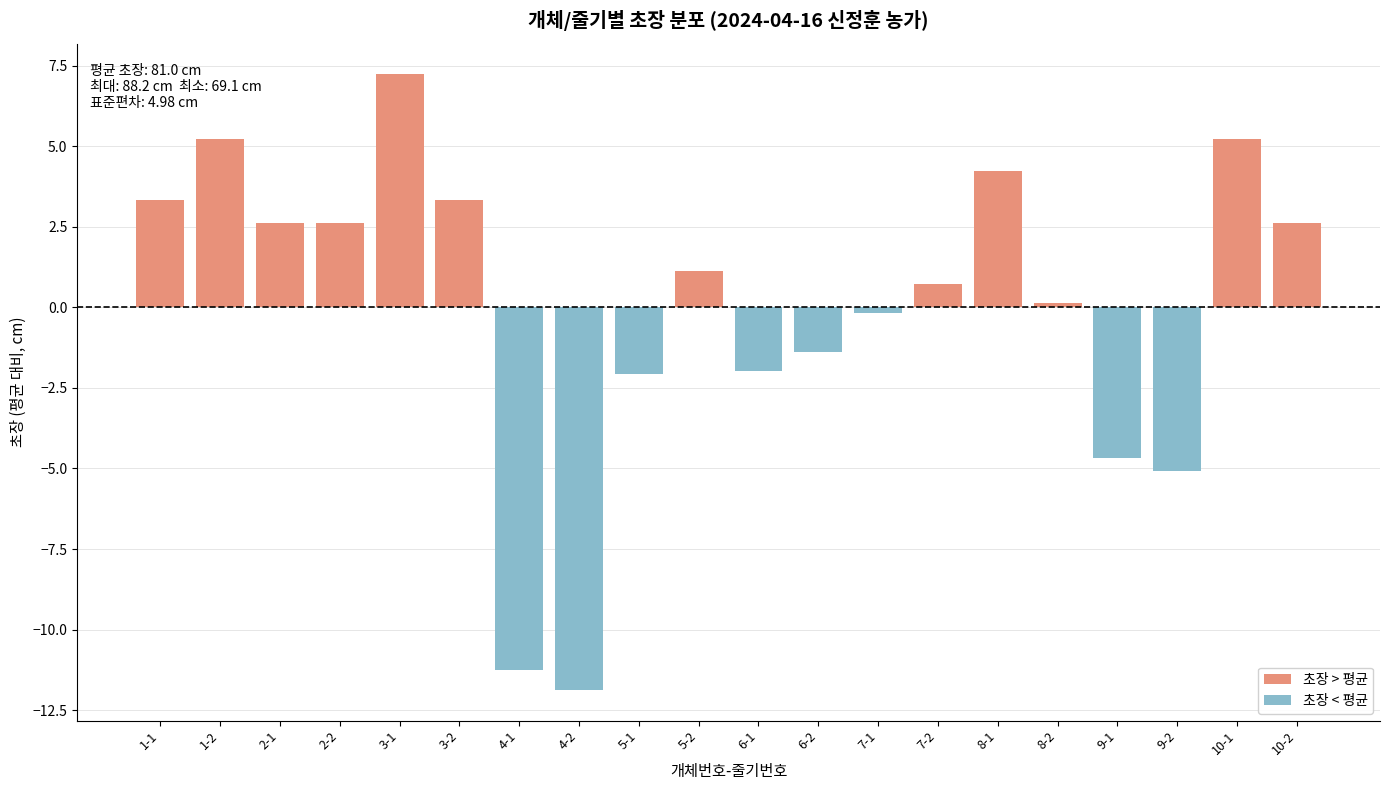

What is the minimum value shown in the chart?

-11.9